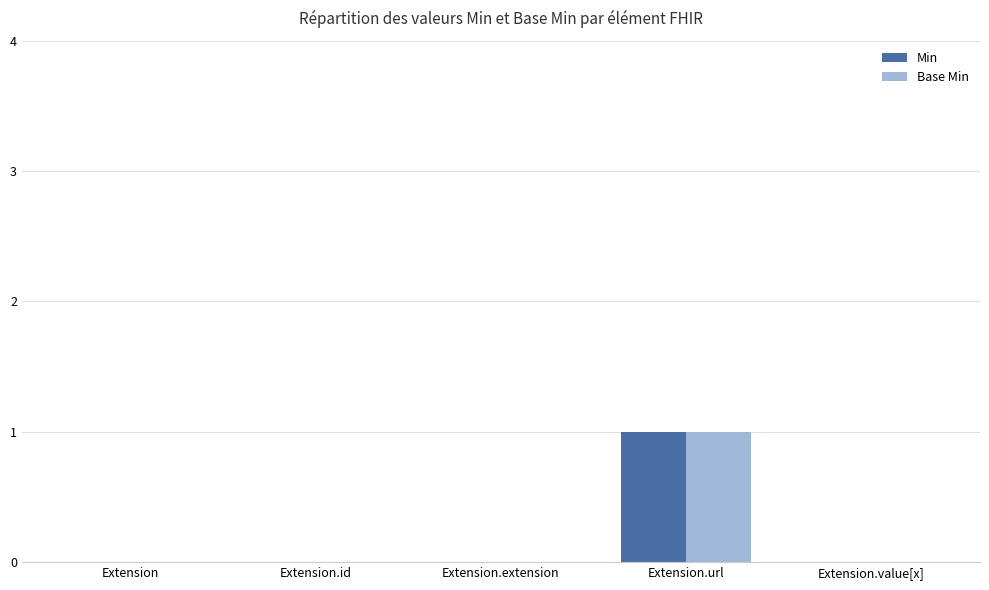

The value of Min at Extension.extension is 0. True or false?

True